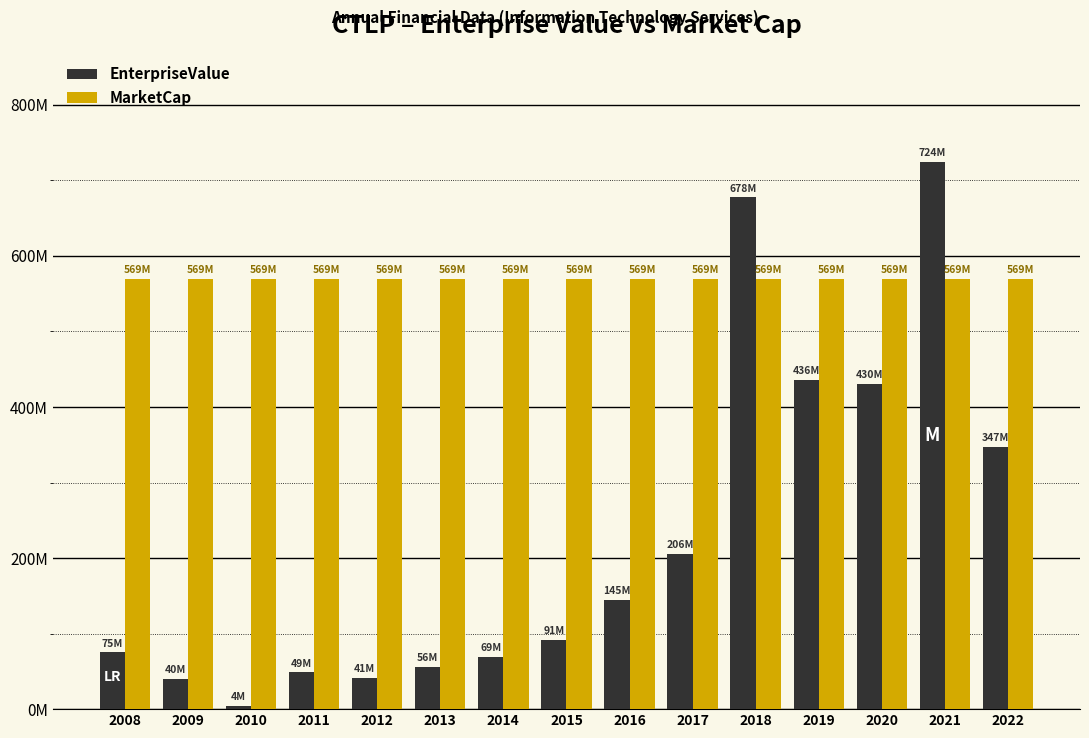

What are all the series names shown in the legend?

EnterpriseValue, MarketCap